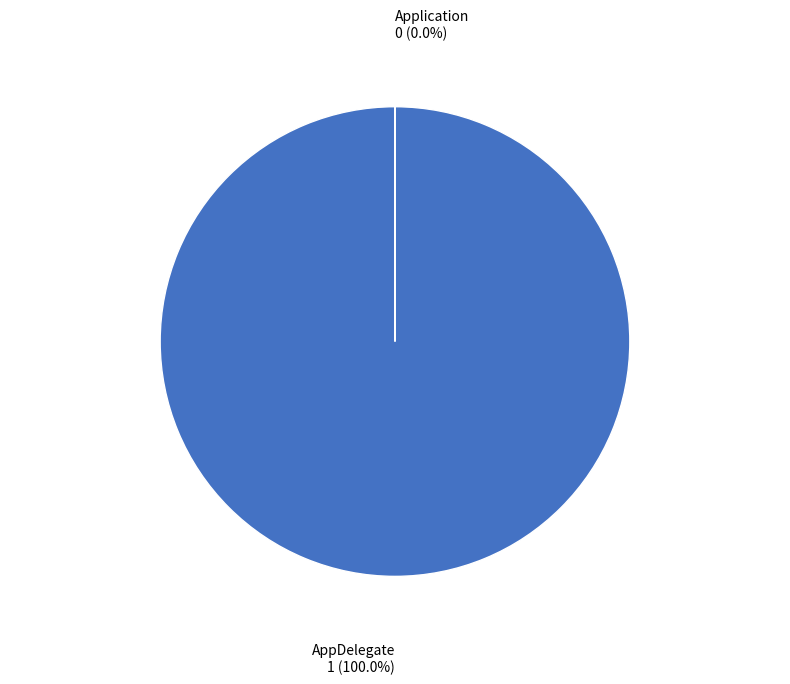

To the nearest percent, what percentage of the pie is AppDelegate?

100%